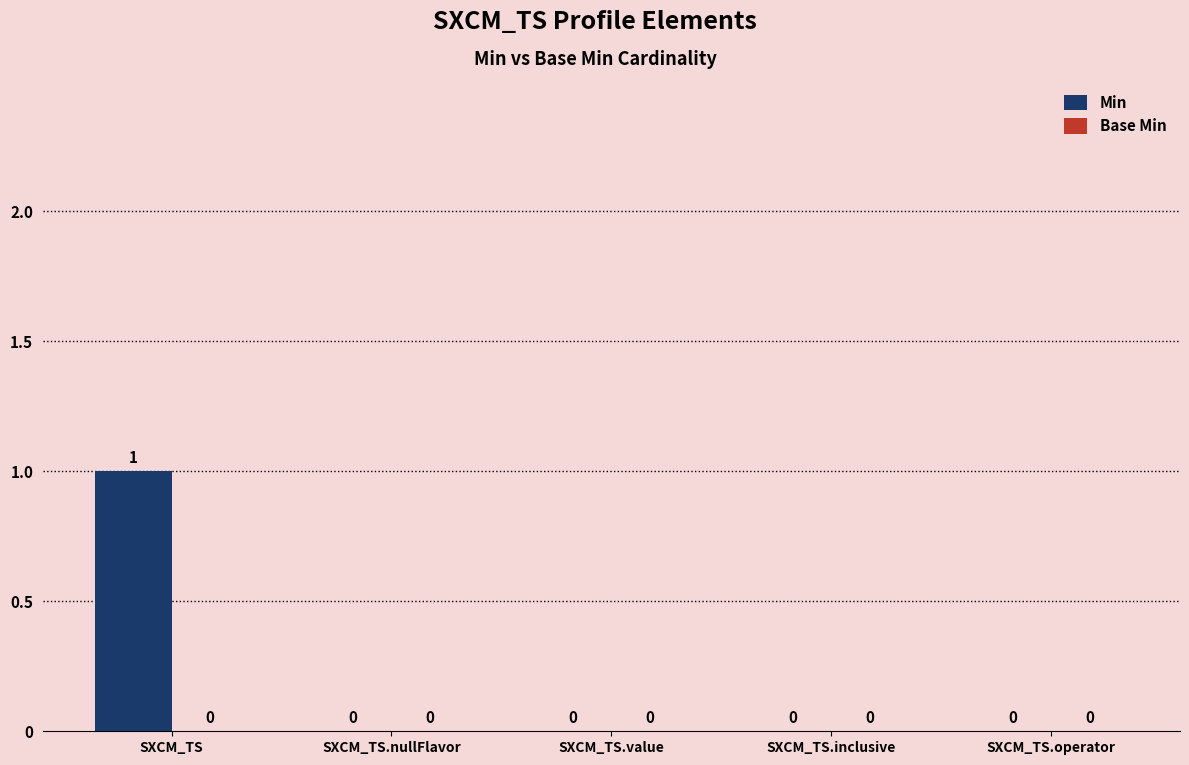

How many values are between 0 and 1?

5